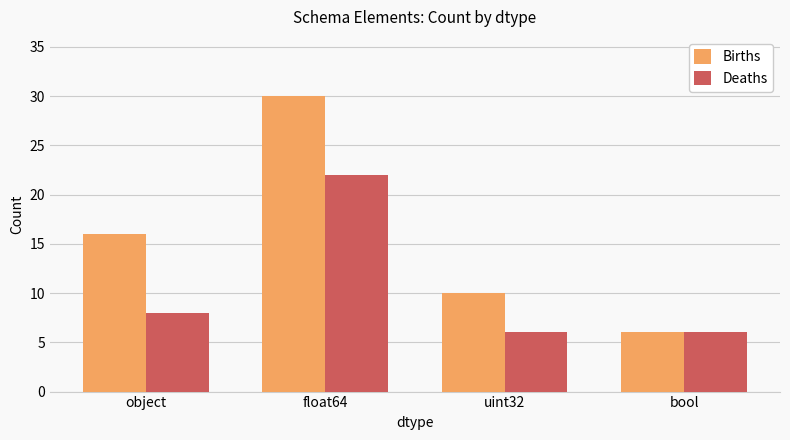

What is the label of the 1st bar from the left?

object